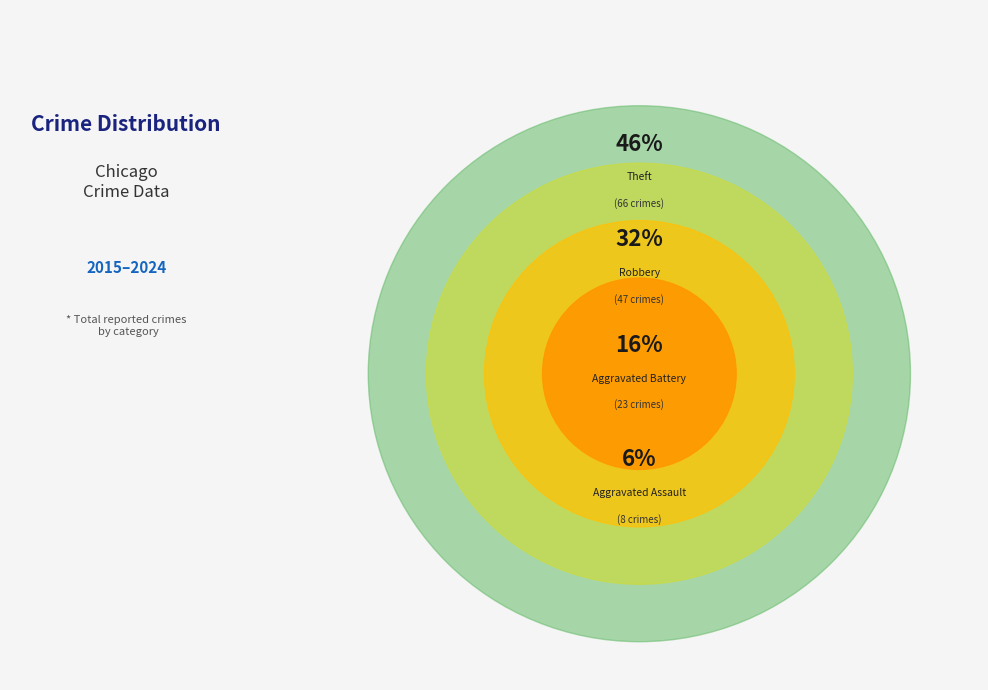

What is the total percentage of Theft and Aggravated Battery?

61.4%